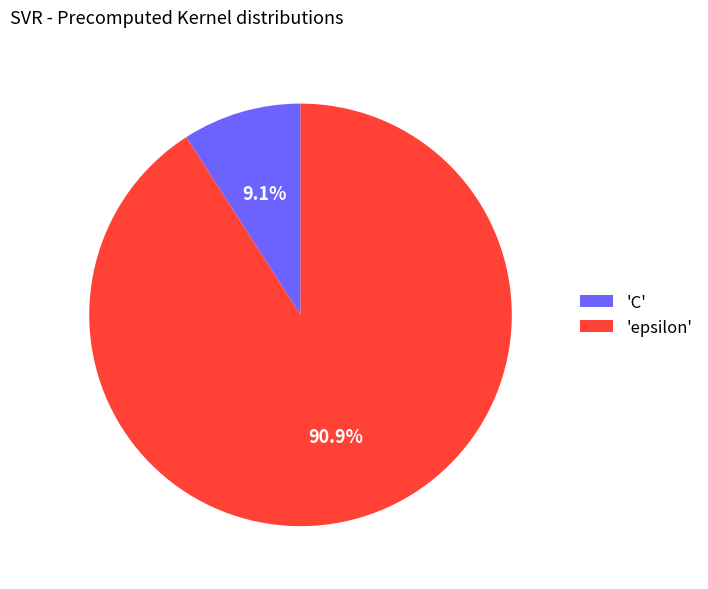

Which slice is the smallest?

'C'